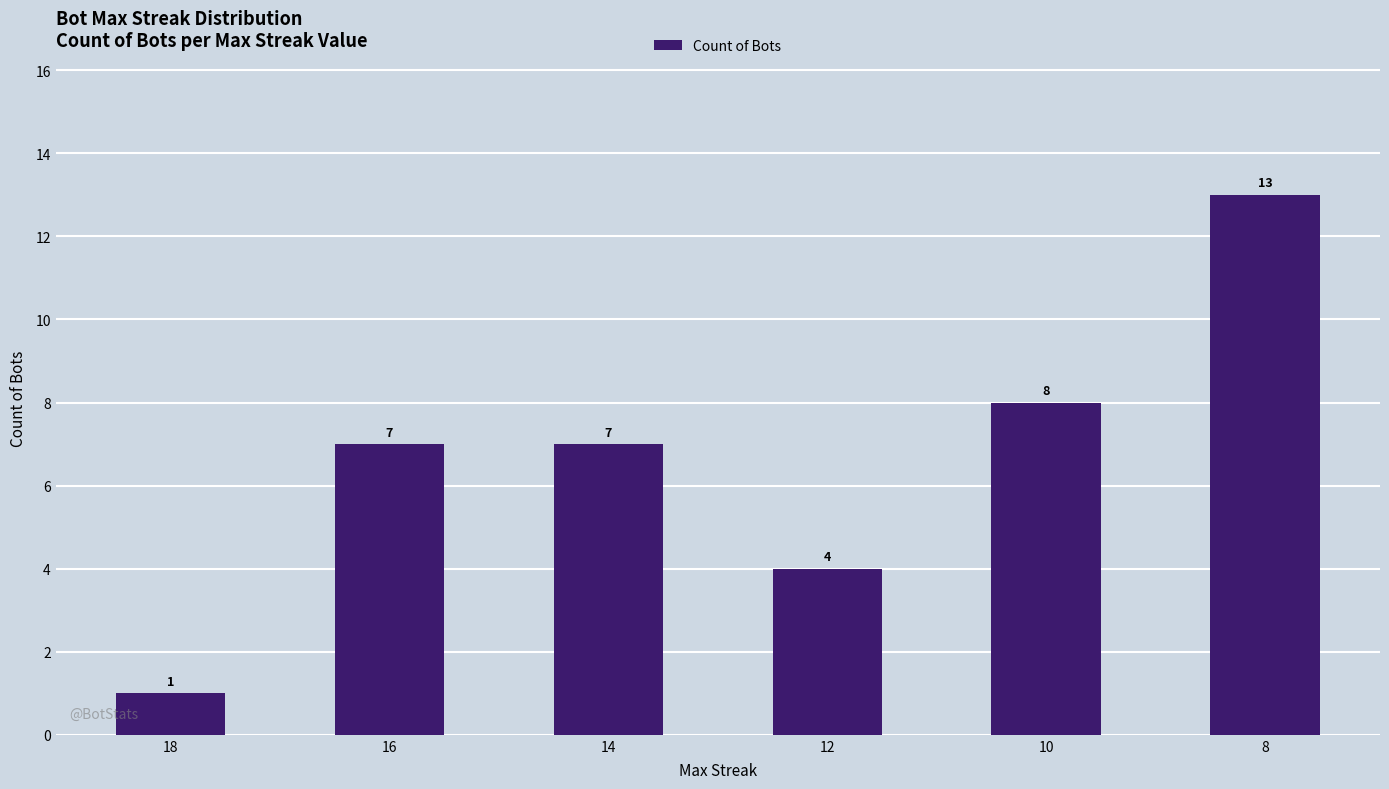

What is the sum of the values at 10 and 12?

12